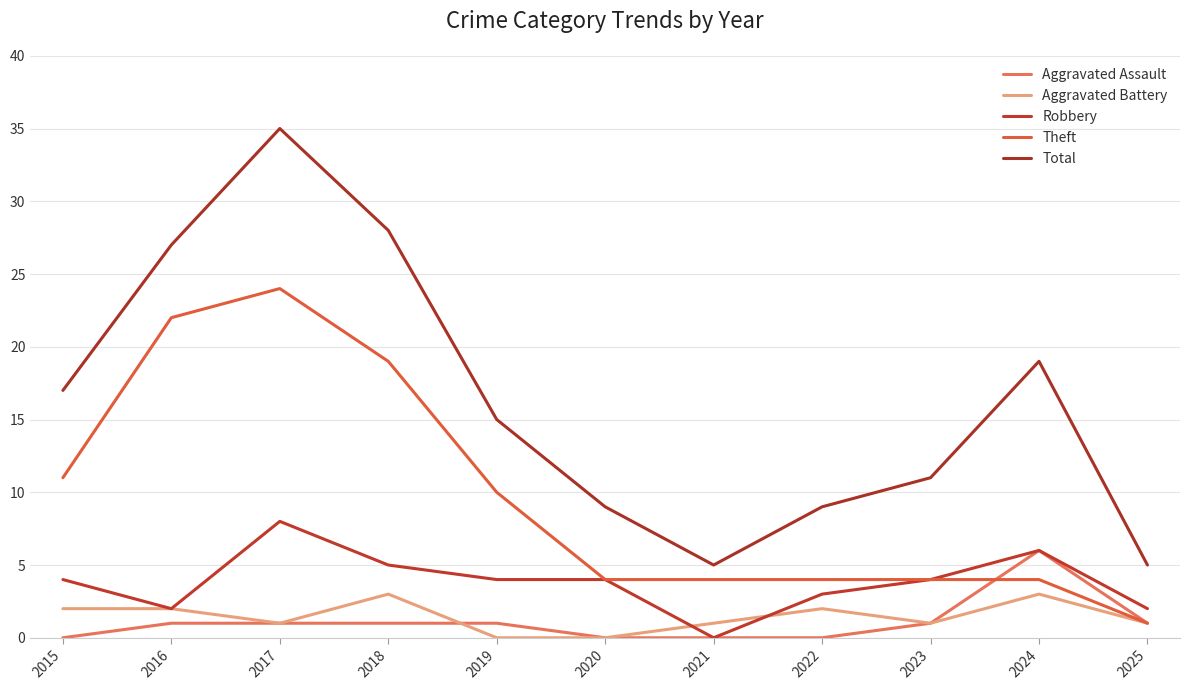

What is the average value of the Total series?

16